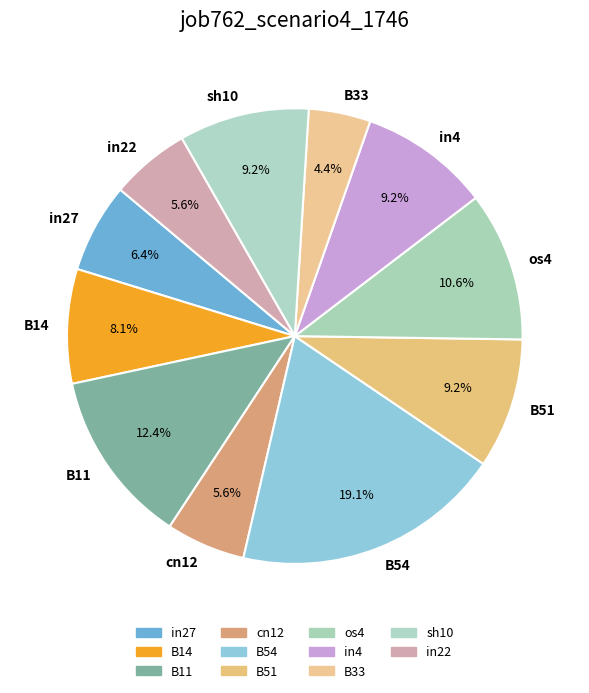

How many segments does this pie chart have?

11